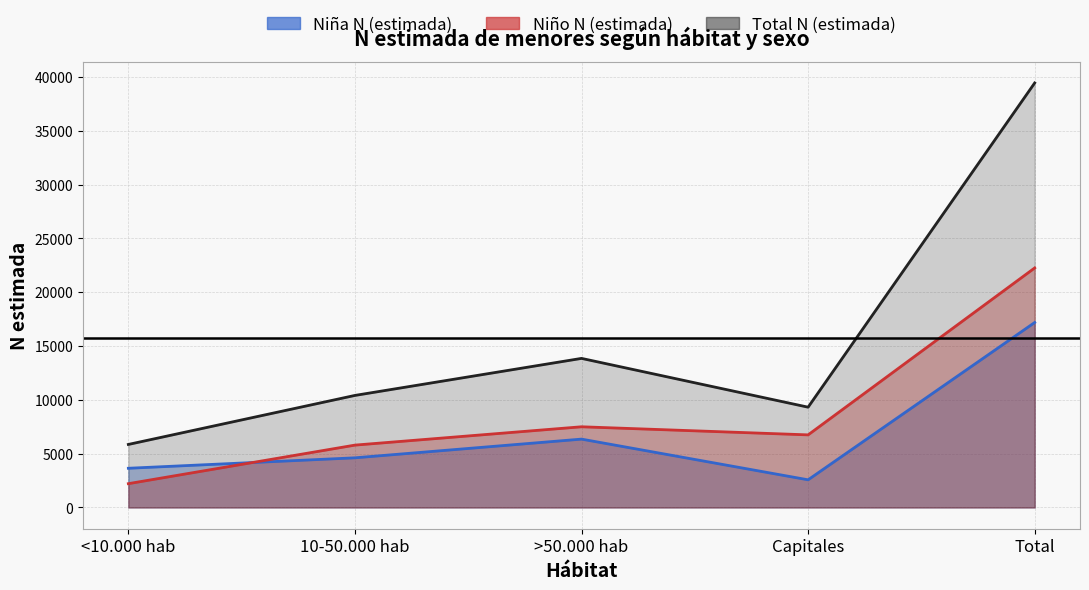

True or false: Total N (estimada) has more than 2 interior local peaks.

False